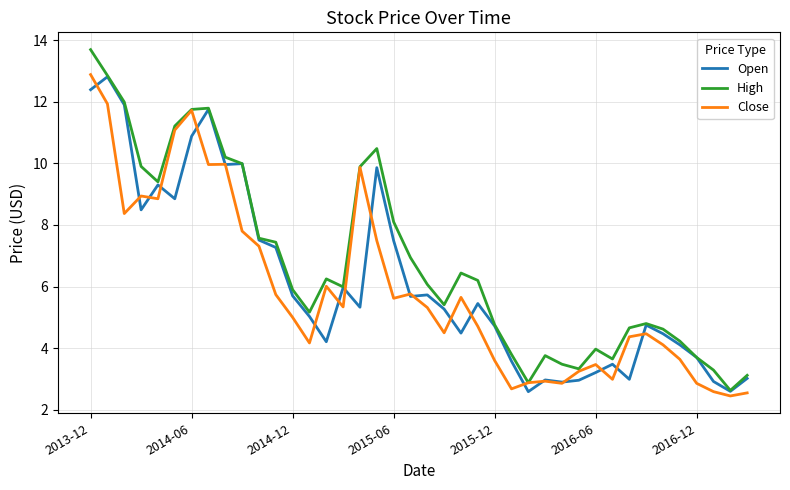

Which series has the largest total across all categories?

High